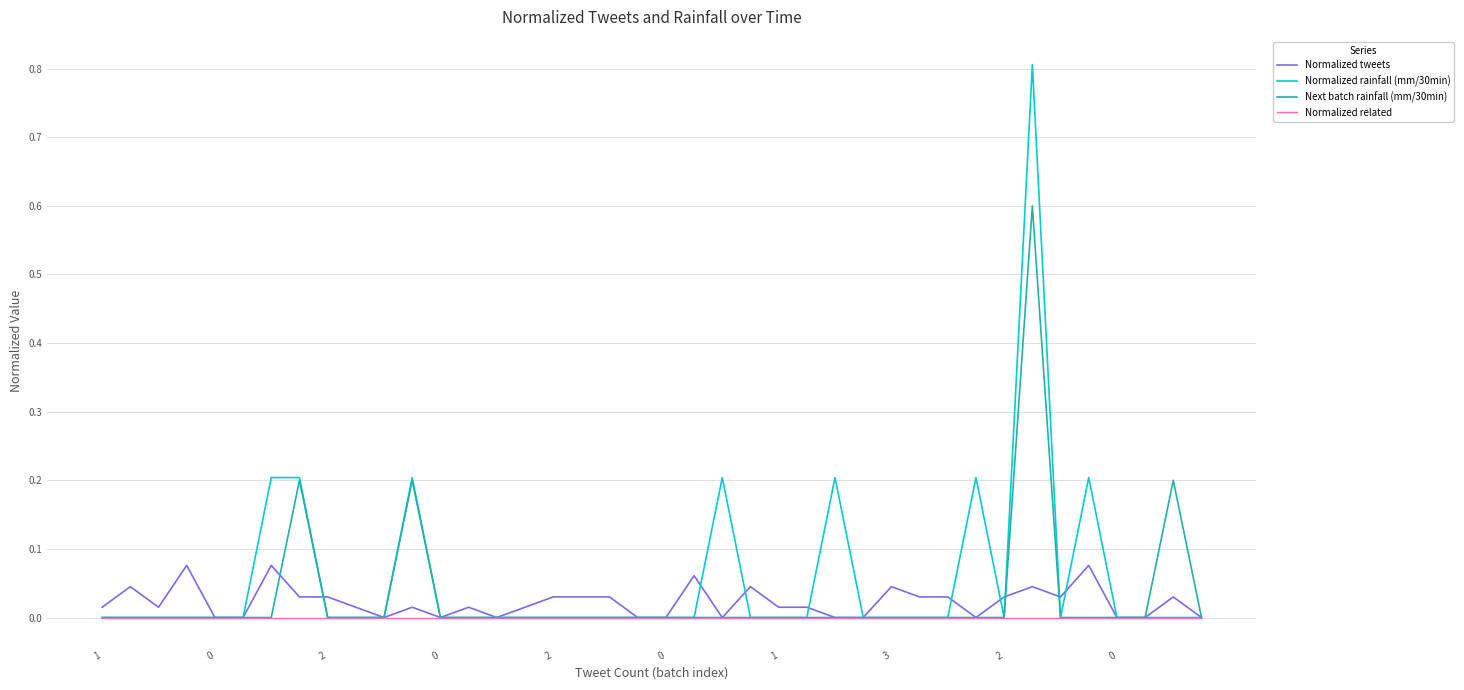

What is the highest value of the Next batch rainfall (mm/30min) series?

0.6